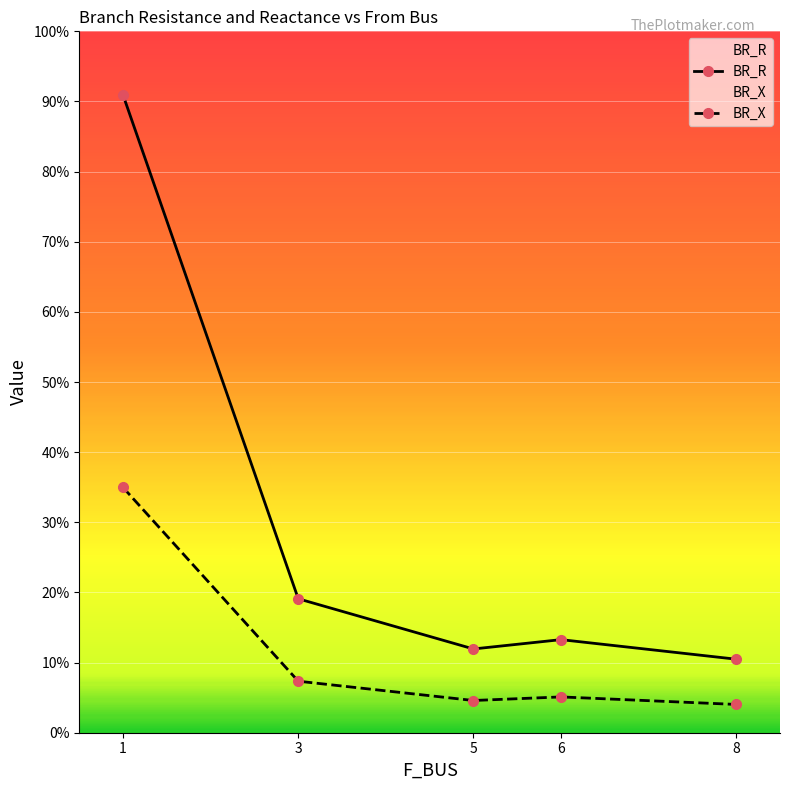

The value of BR_R at 6 is 1.3. True or false?

False